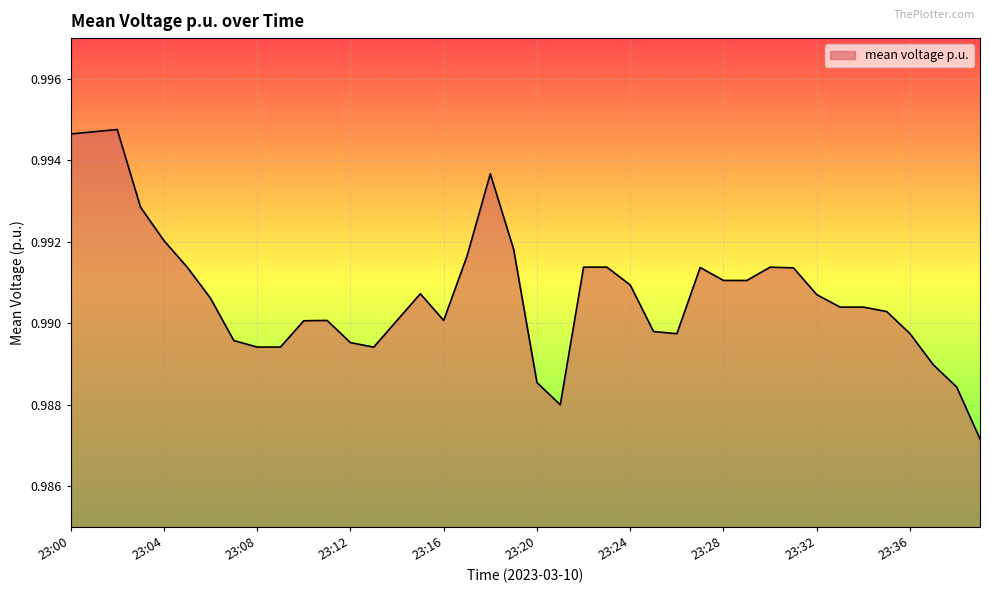

List the labels in order of value, smallest first.

23:39, 23:21, 23:38, 23:20, 23:37, 23:13, 23:09, 23:08, 23:12, 23:07, 23:26, 23:36, 23:25, 23:10, 23:11, 23:16, 23:14, 23:35, 23:33, 23:34, 23:06, 23:32, 23:15, 23:24, 23:28, 23:29, 23:31, 23:27, 23:30, 23:22, 23:23, 23:05, 23:17, 23:19, 23:04, 23:03, 23:18, 23:00, 23:01, 23:02